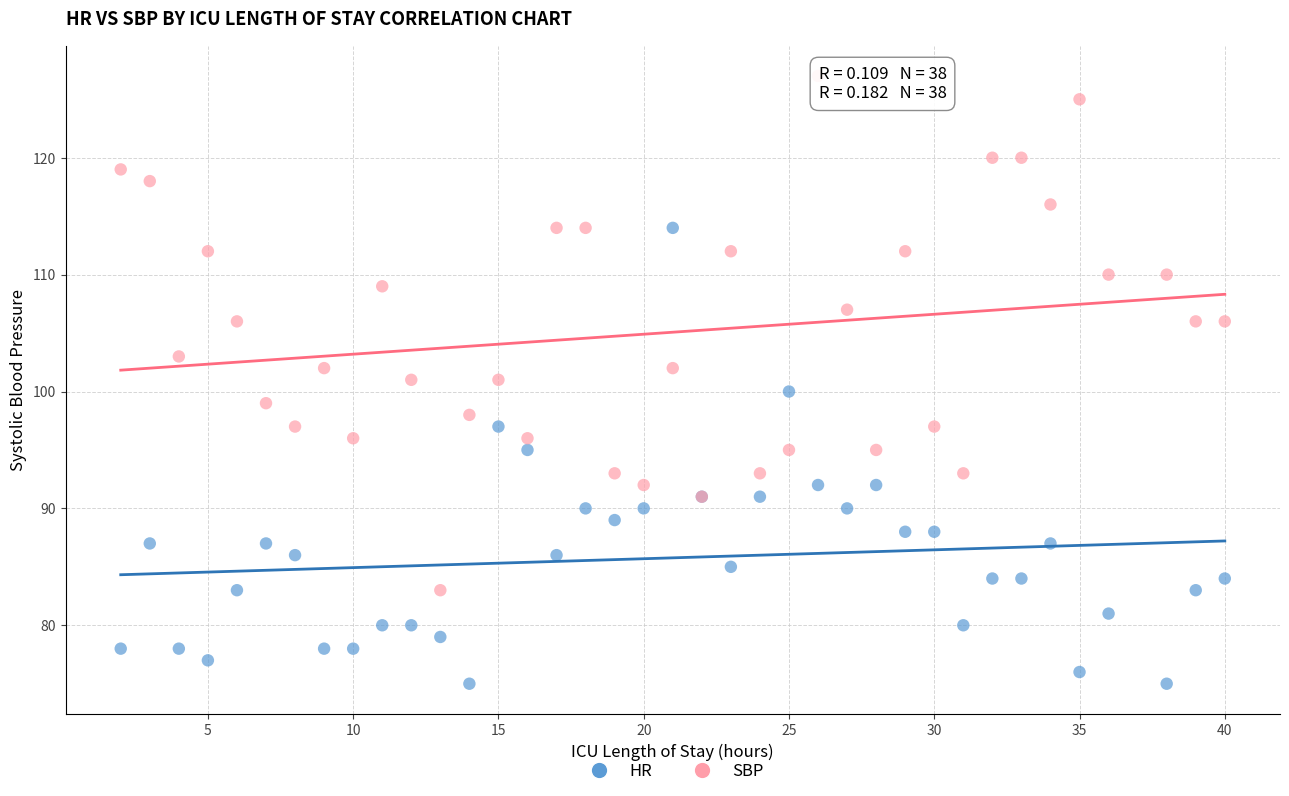

What is the X range (max minus min) for the scatter plot?

38